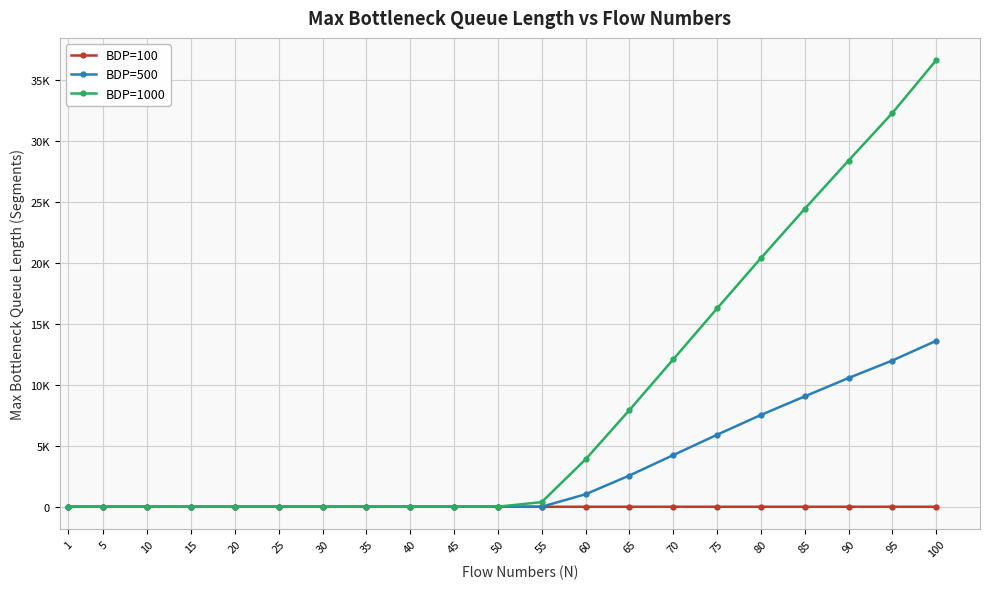

What is the total value across all series at 5?

6